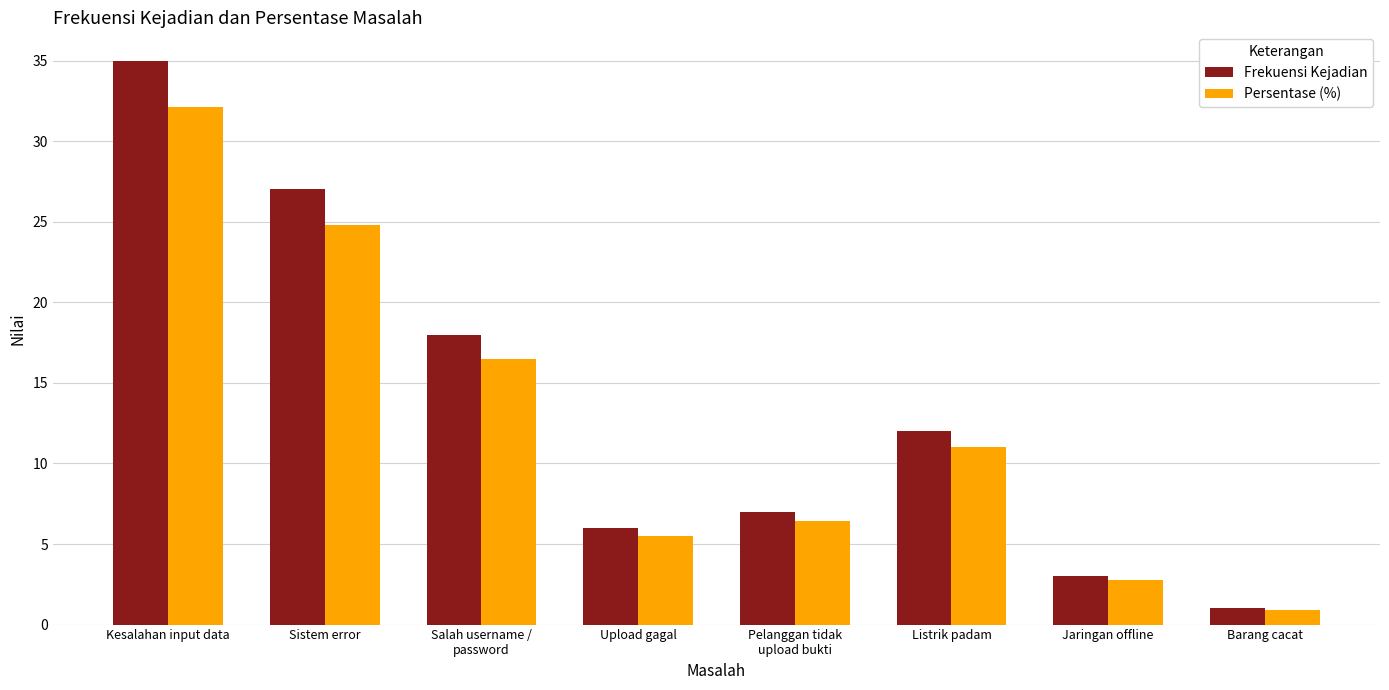

At which category is the sum across all series the highest?

Kesalahan input data